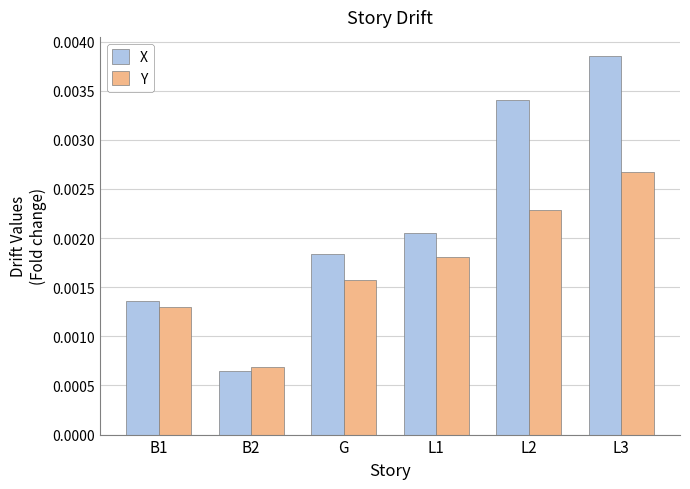

Count the Y values in the range 0 to 1.

6